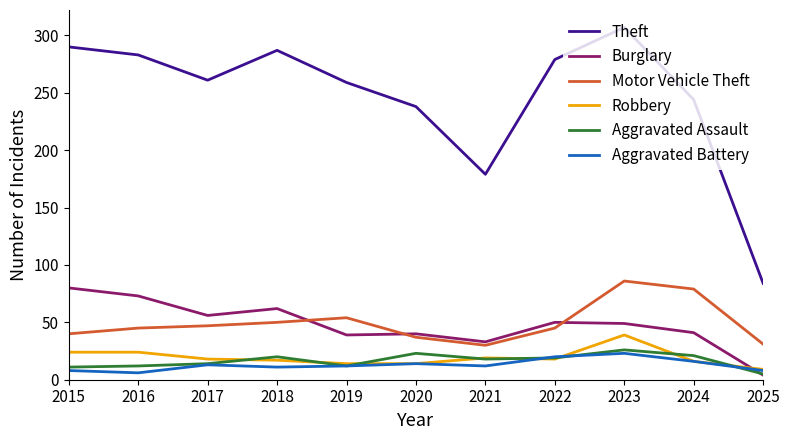

The Motor Vehicle Theft series shows 15 at 2017. True or false?

False